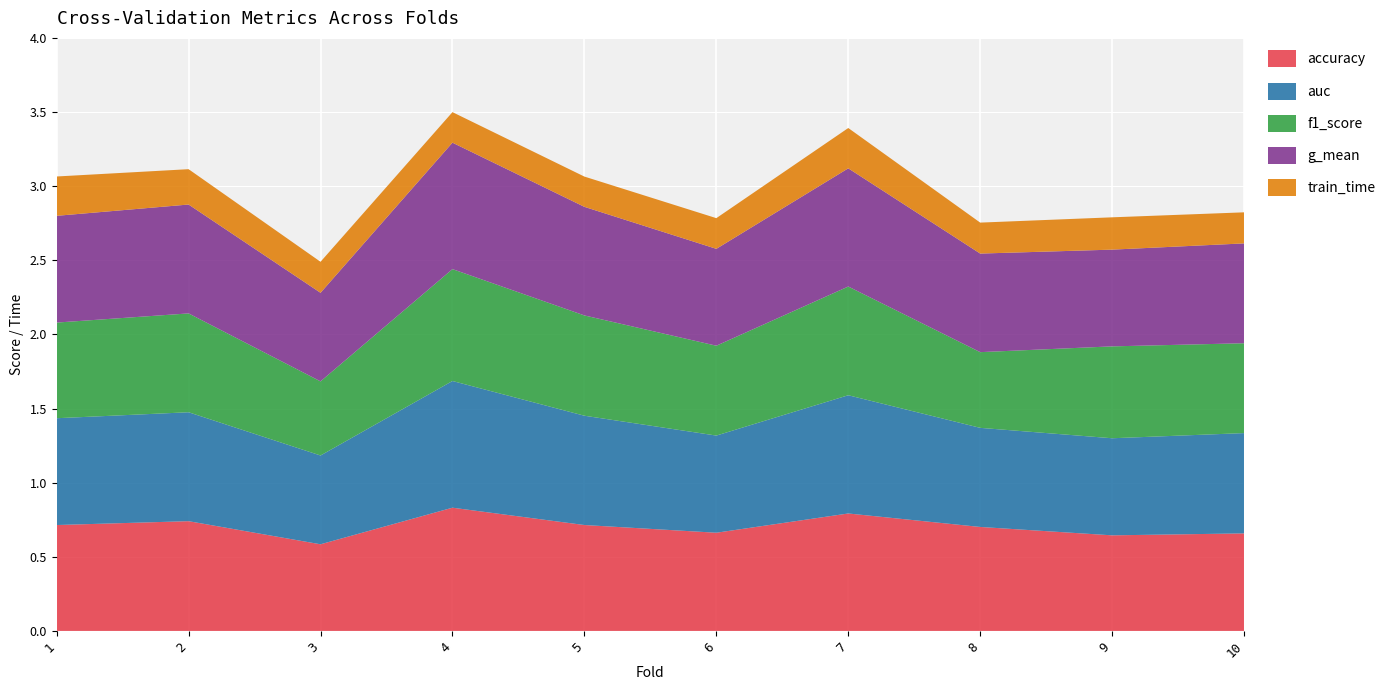

Reading right to left, extract all data points from this chart.

accuracy: 10=0.7	9=0.6	8=0.7	7=0.8	6=0.7	5=0.7	4=0.8	3=0.6	2=0.7	1=0.7
auc: 10=0.7	9=0.7	8=0.7	7=0.8	6=0.7	5=0.7	4=0.9	3=0.6	2=0.7	1=0.7
f1_score: 10=0.6	9=0.6	8=0.5	7=0.7	6=0.6	5=0.7	4=0.8	3=0.5	2=0.7	1=0.6
g_mean: 10=0.7	9=0.7	8=0.7	7=0.8	6=0.7	5=0.7	4=0.9	3=0.6	2=0.7	1=0.7
train_time: 10=0.2	9=0.2	8=0.2	7=0.3	6=0.2	5=0.2	4=0.2	3=0.2	2=0.2	1=0.3